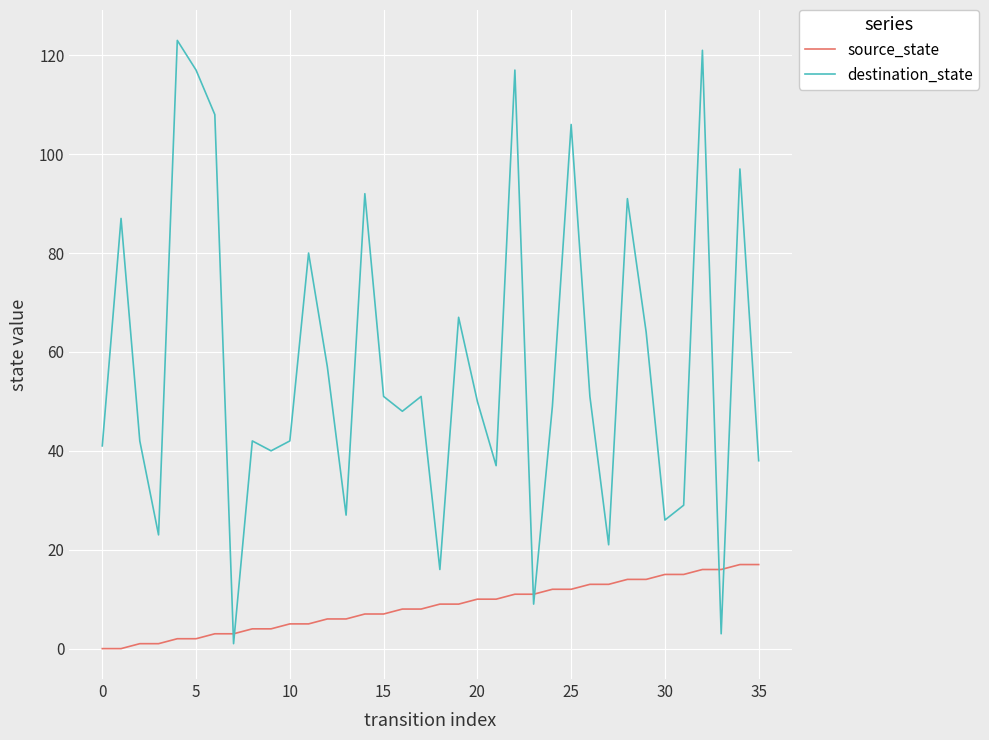

What is the highest value of the destination_state series?

123